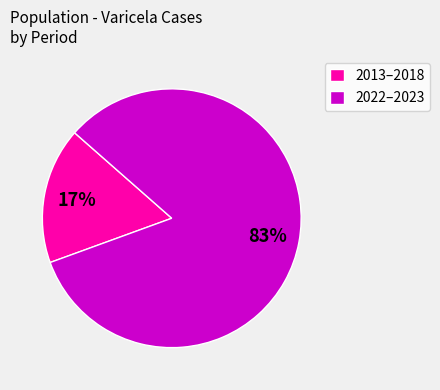

How many segments does this pie chart have?

2